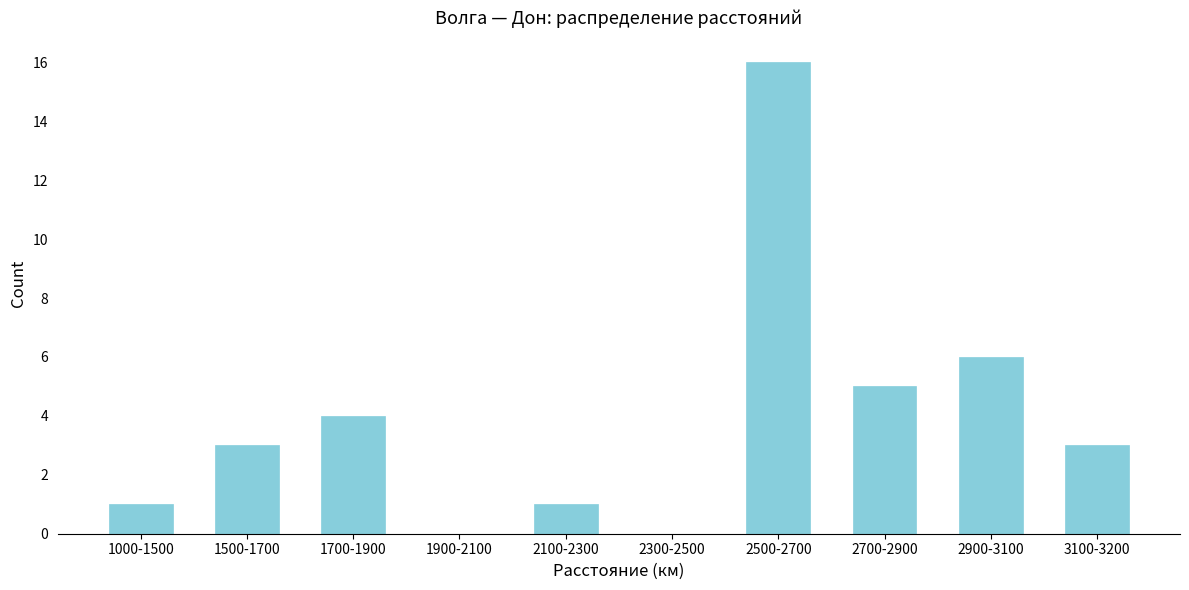

Reading left to right, list all the values displayed in this chart.

1000-1500=1	1500-1700=3	1700-1900=4	1900-2100=0	2100-2300=1	2300-2500=0	2500-2700=16	2700-2900=5	2900-3100=6	3100-3200=3